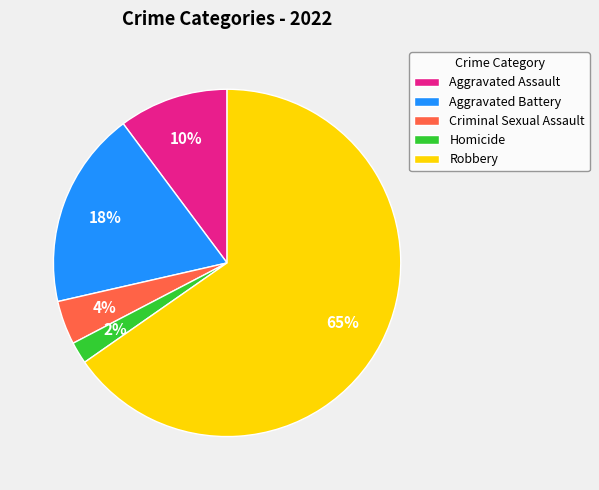

To the nearest percent, what percentage of the pie is Homicide?

2%